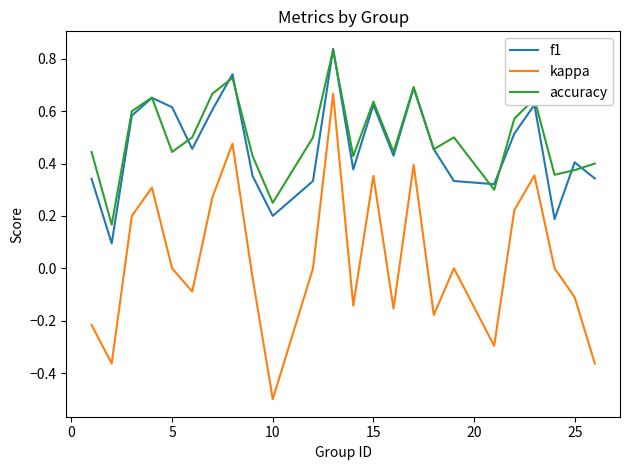

Does the chart display data point markers on the line(s)?

No